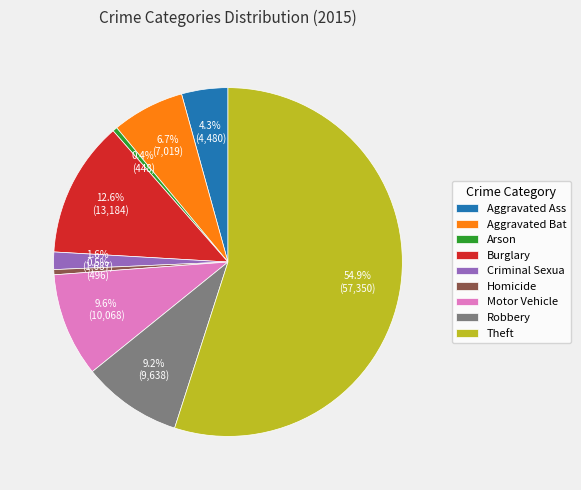

Is there a majority slice in this chart?

Yes